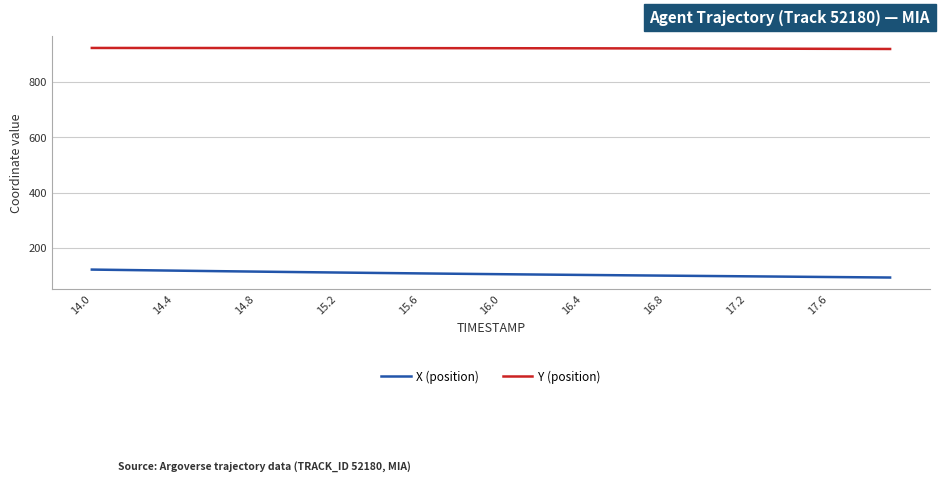

What is the maximum value for Y (position)?

921.7